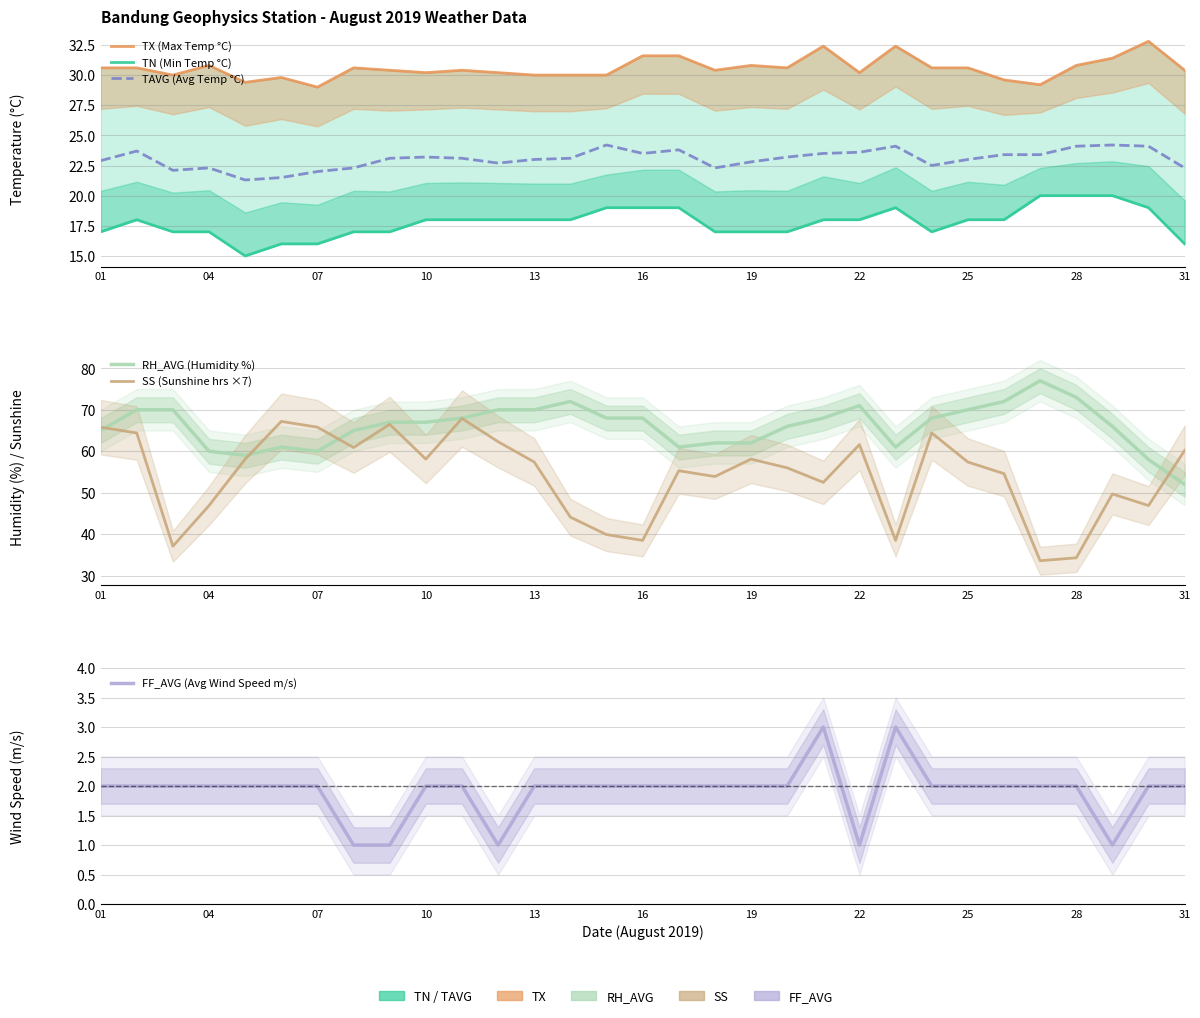

What is the difference between the second highest and second lowest values in the RH_AVG (Humidity %) series?

15.0